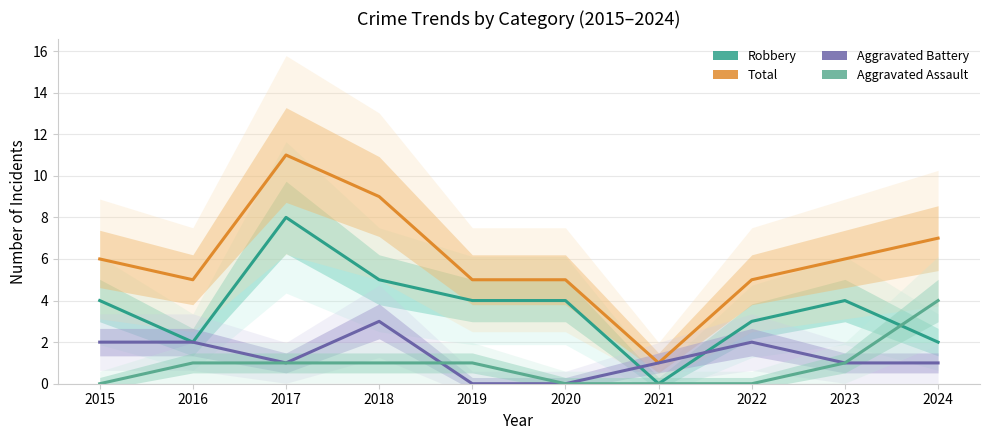

How many lines are shown in the chart?

4